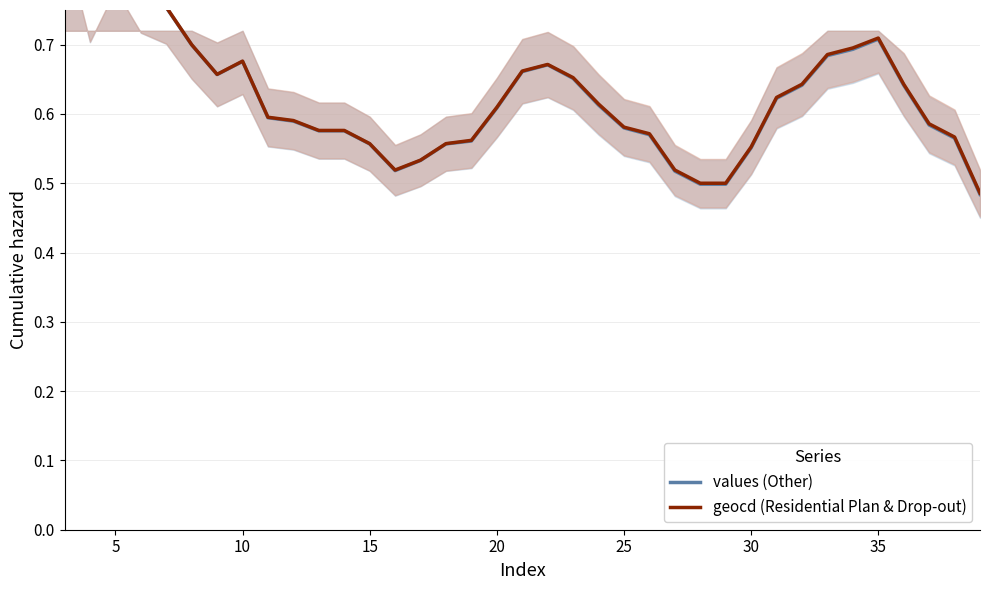

Which series has the largest total across all categories?

geocd (Residential Plan & Drop-out)